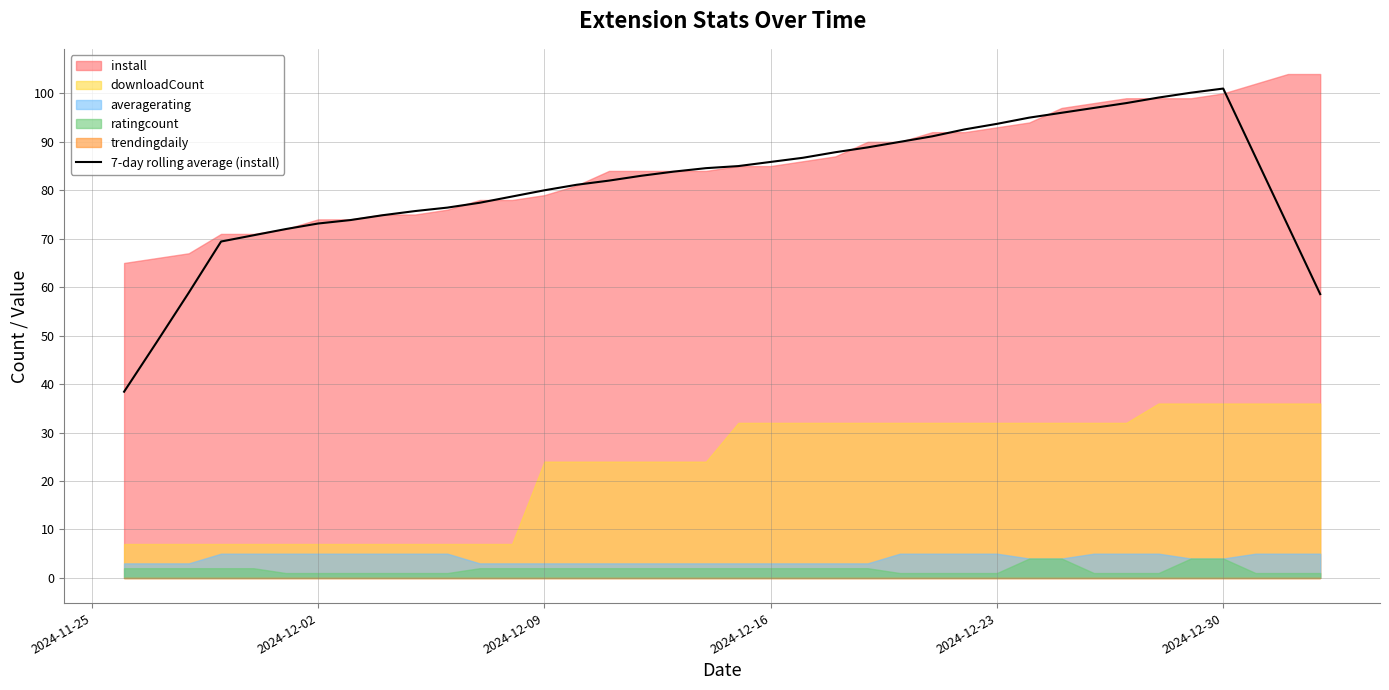

What is the value of the 8th point from the left?

73.9